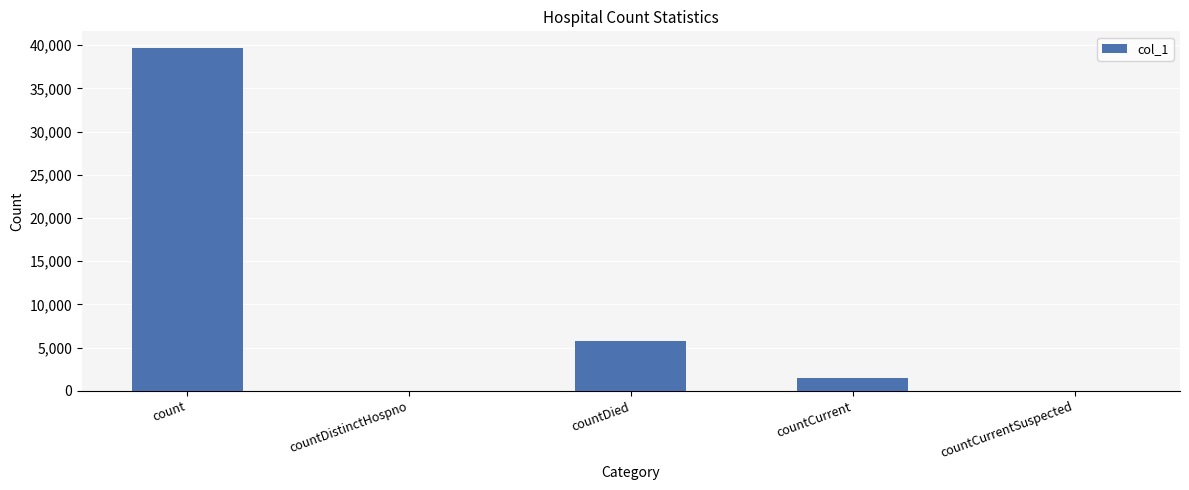

The chart shows a value of -26657 at countDistinctHospno. True or false?

False